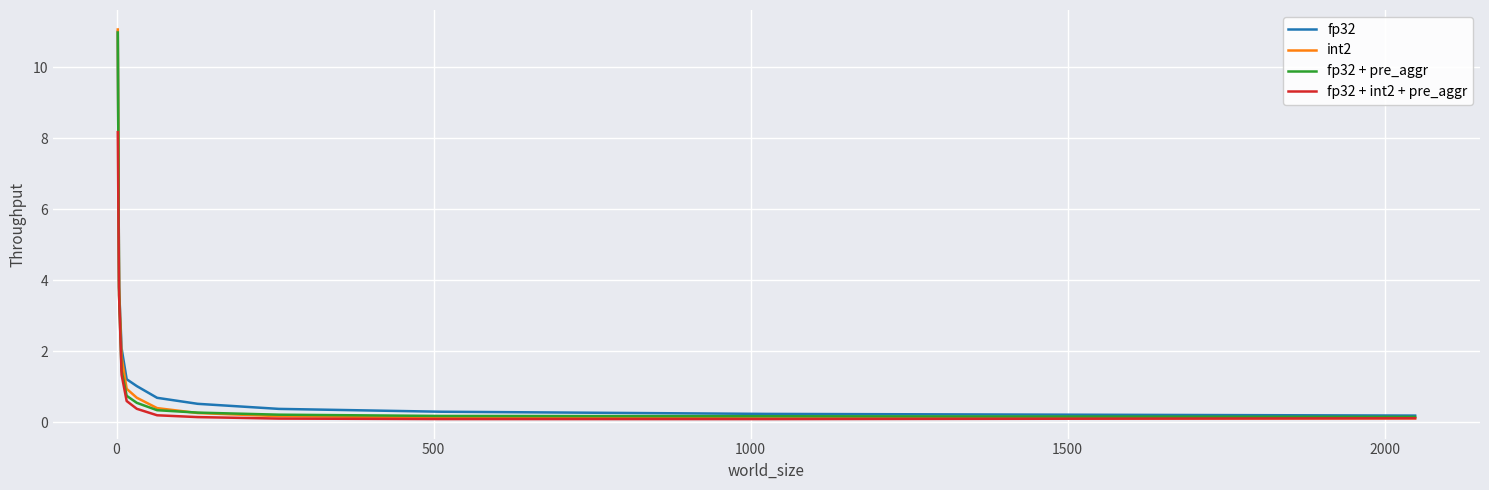

How many categories are shown in the chart?

11